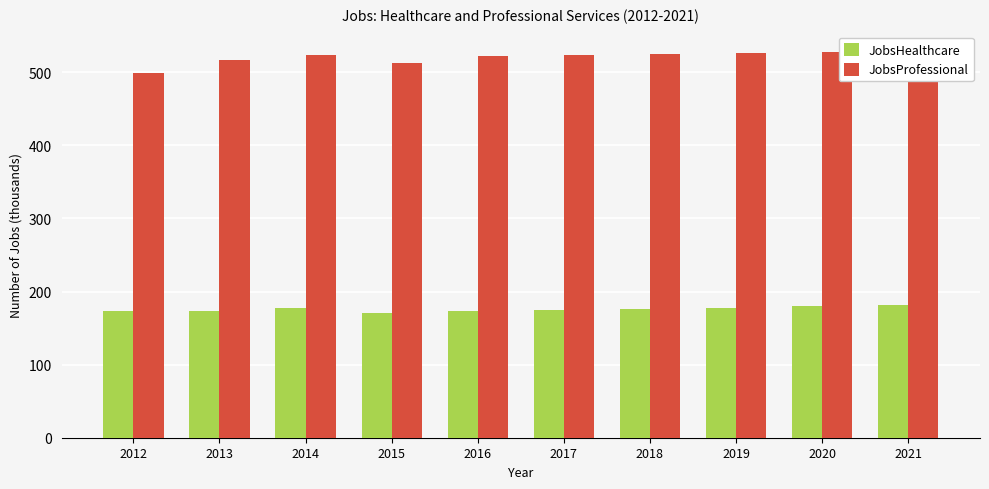

Reading left to right, what are all the values shown in this chart?

JobsHealthcare: 174	174	177	170	173	175	176	178	180	181
JobsProfessional: 499	517	523	513	522	524	525	526	527	529